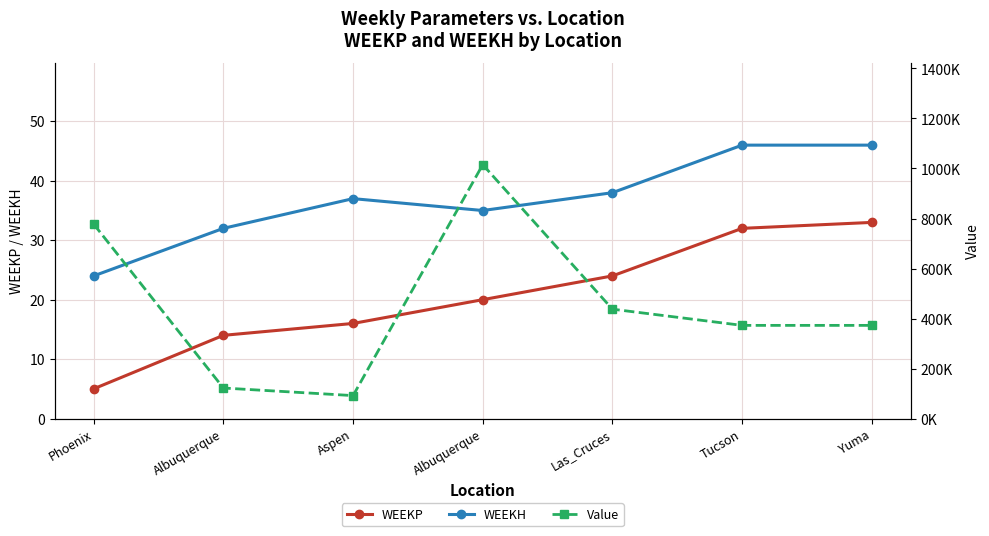

How many data points in WEEKP are less than 20?

3